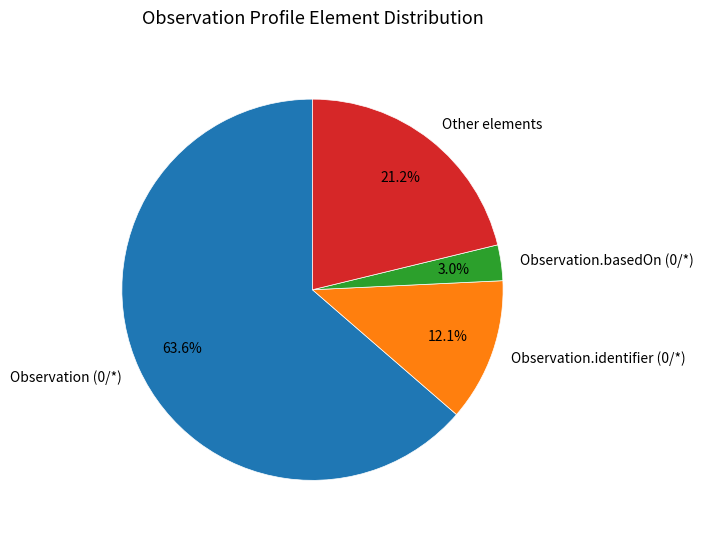

Does any single category account for the majority?

Yes